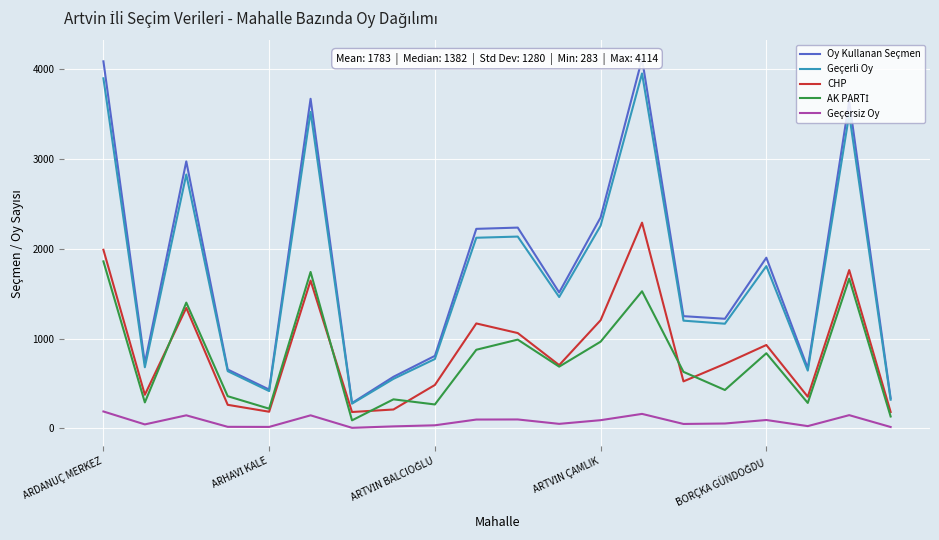

True or false: Geçersiz Oy and Geçerli Oy cross at least once.

False